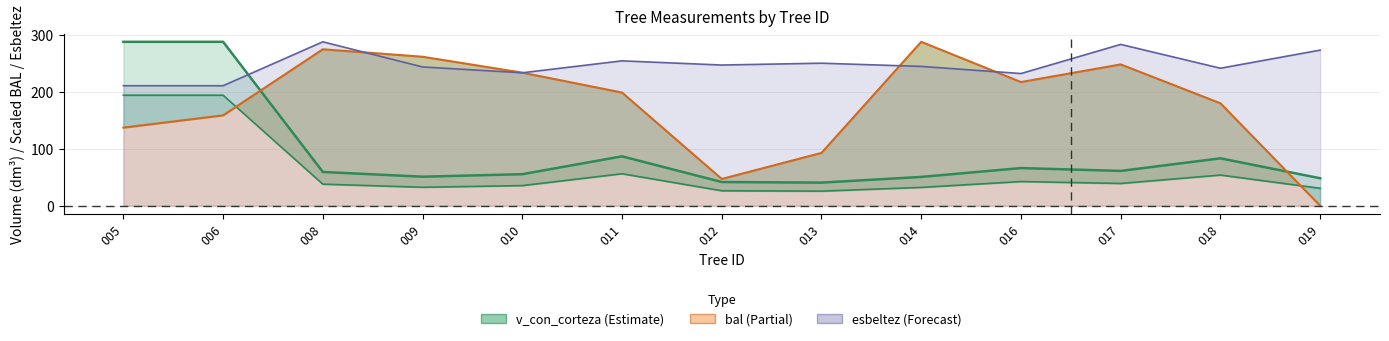

Does the chart have visible grid lines?

Yes